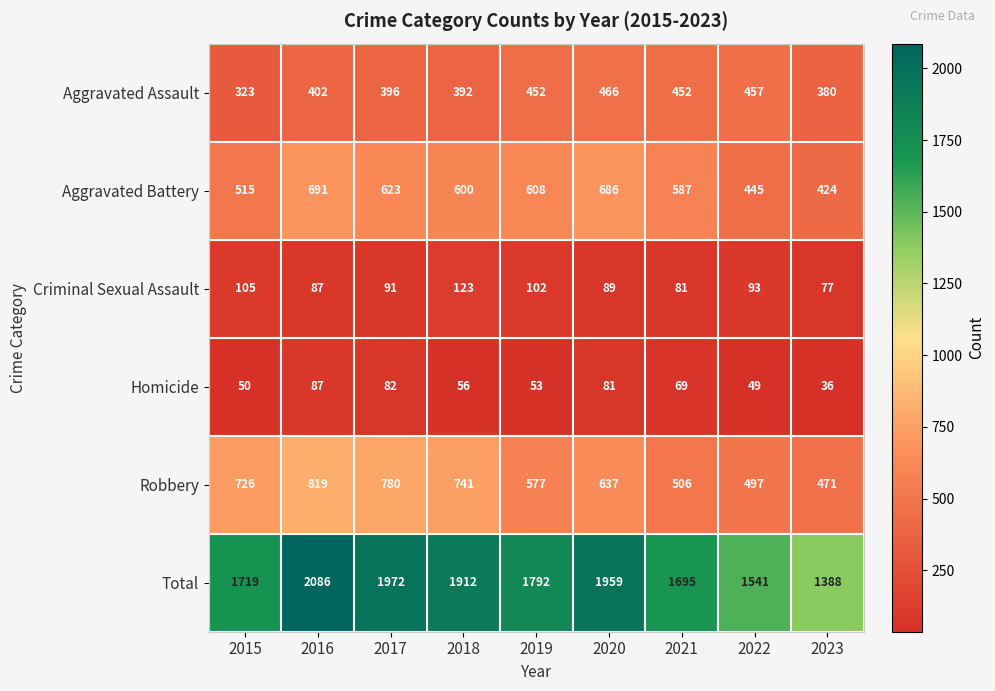

List the labels in order of Aggravated Battery value, largest first.

2016, 2020, 2017, 2019, 2018, 2021, 2015, 2022, 2023